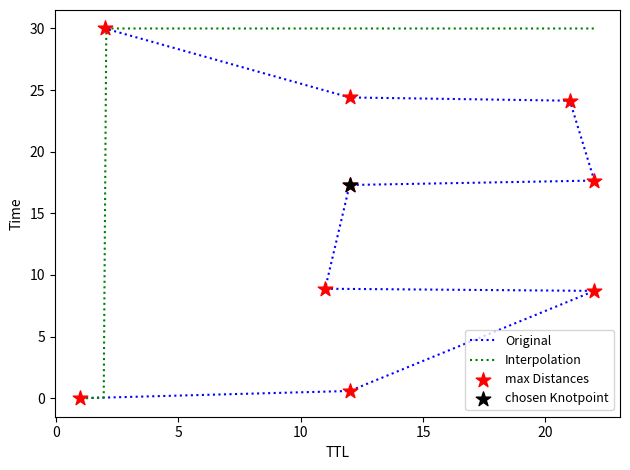

What is the change in value from 22 to 2?

+21.3